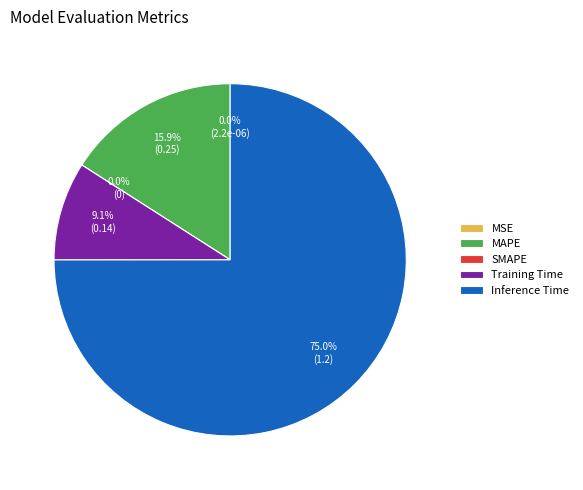

What portion of the pie excludes Inference Time?

25.0%